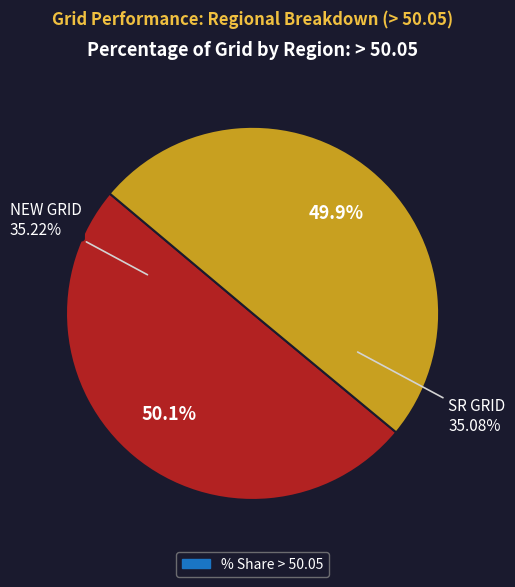

Does NEW GRID account for over 50% of the chart?

Yes